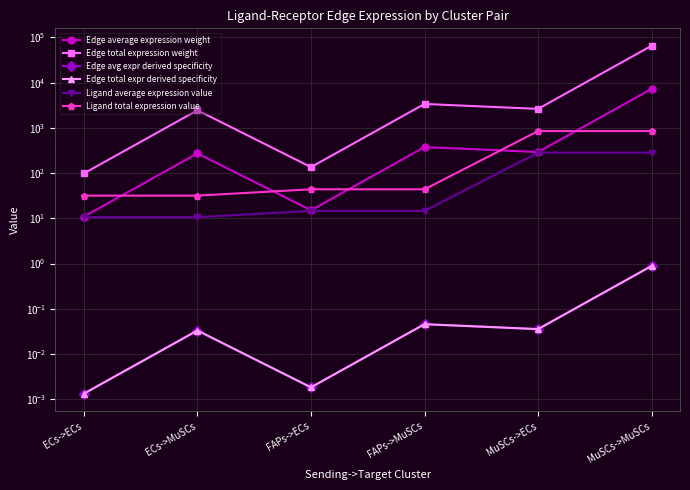

Which category has the highest value in the Edge total expr derived specificity series?

MuSCs->MuSCs